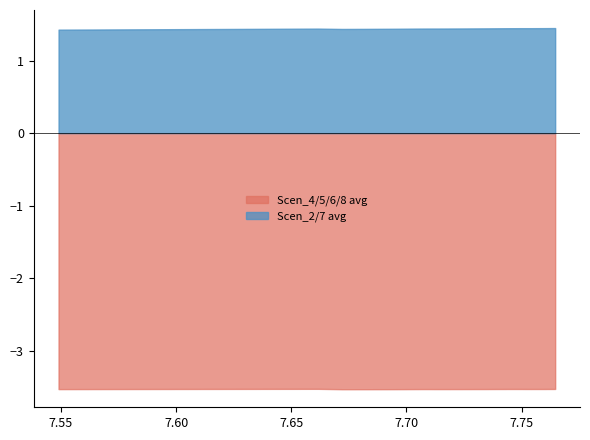

List the series in order of their peak value, highest first.

Scen_2/7 avg, Scen_4/5/6/8 avg